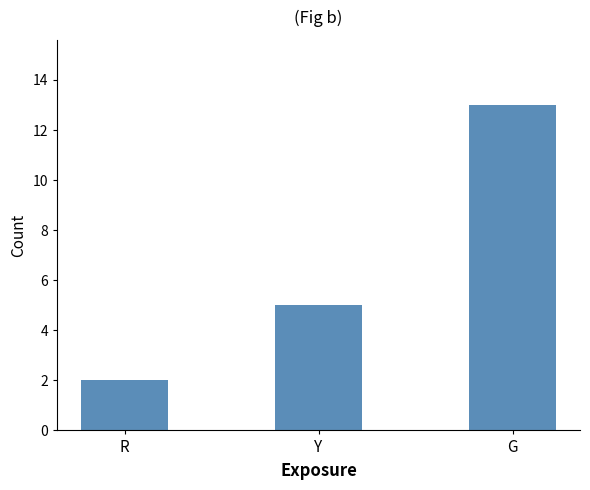

Does the chart contain any negative values?

No